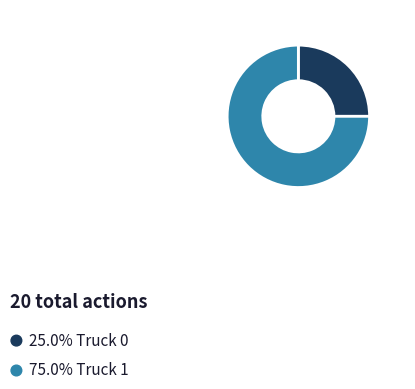

Is there any slice that represents more than half of the pie?

Yes